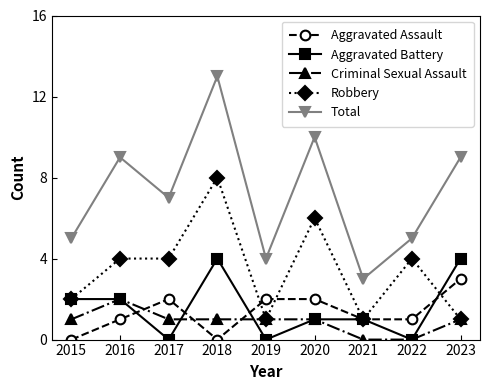

What is the approximate value of Aggravated Assault at 2022?

1